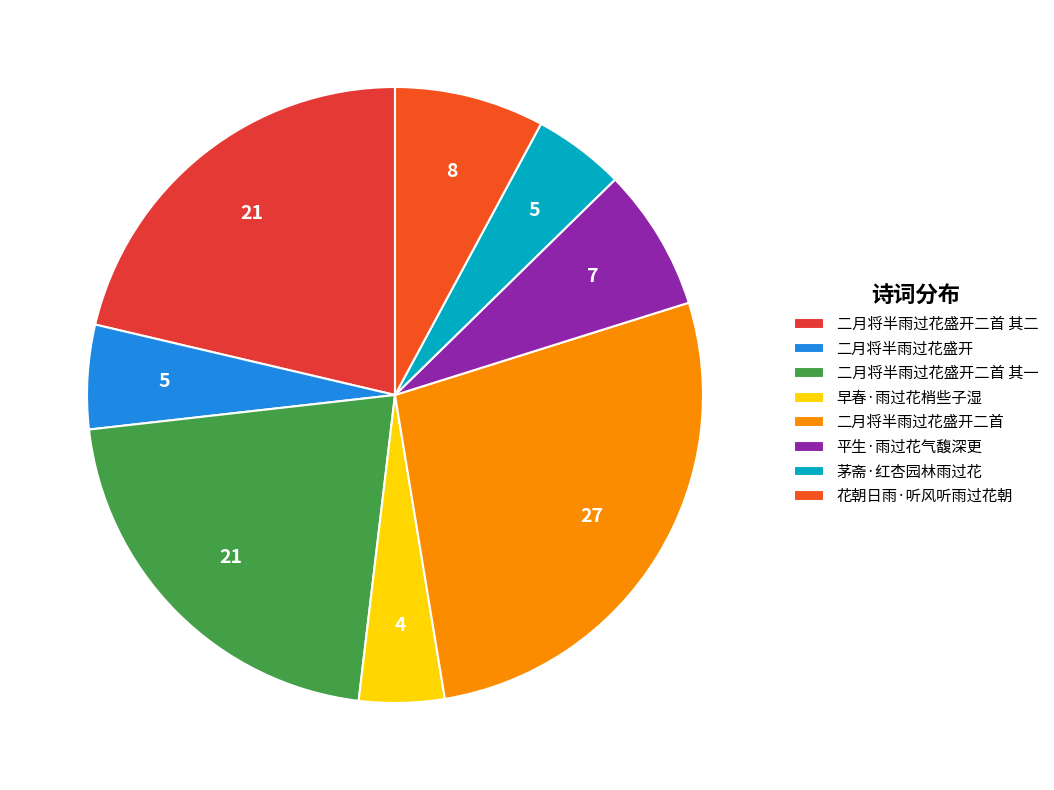

To the nearest percent, what is the combined percentage of 平生·雨过花气馥深更 and 二月将半雨过花盛开二首?

35%